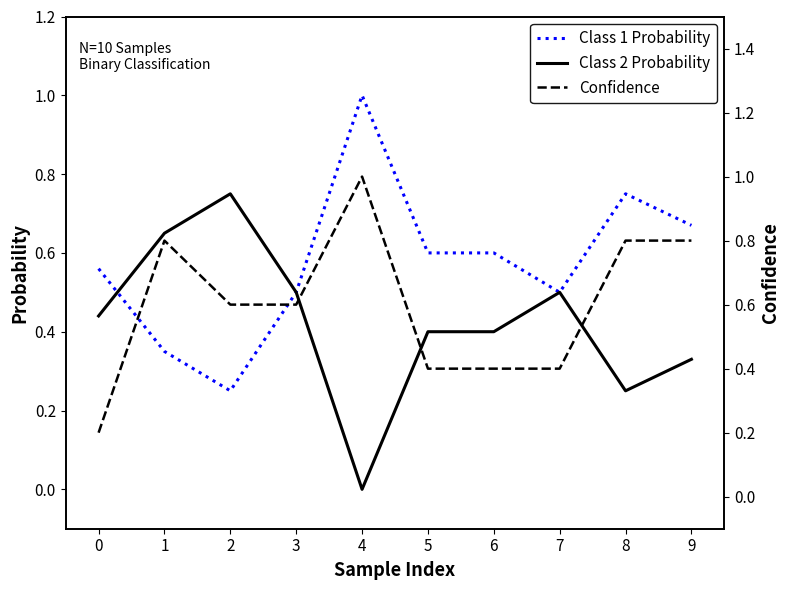

Is it true that Class 2 Probability equals 0.3 at 2?

False